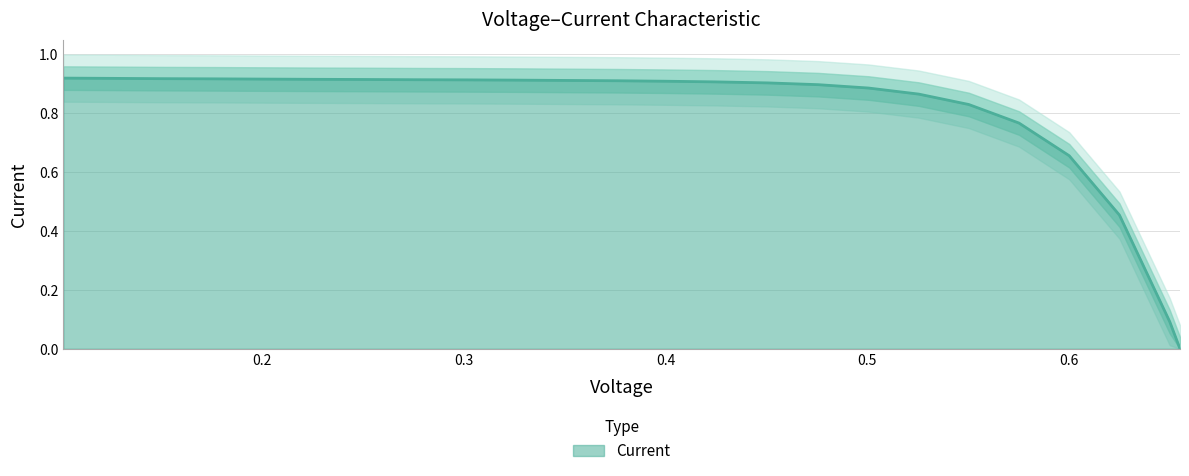

Does the chart display data point markers on the line(s)?

No